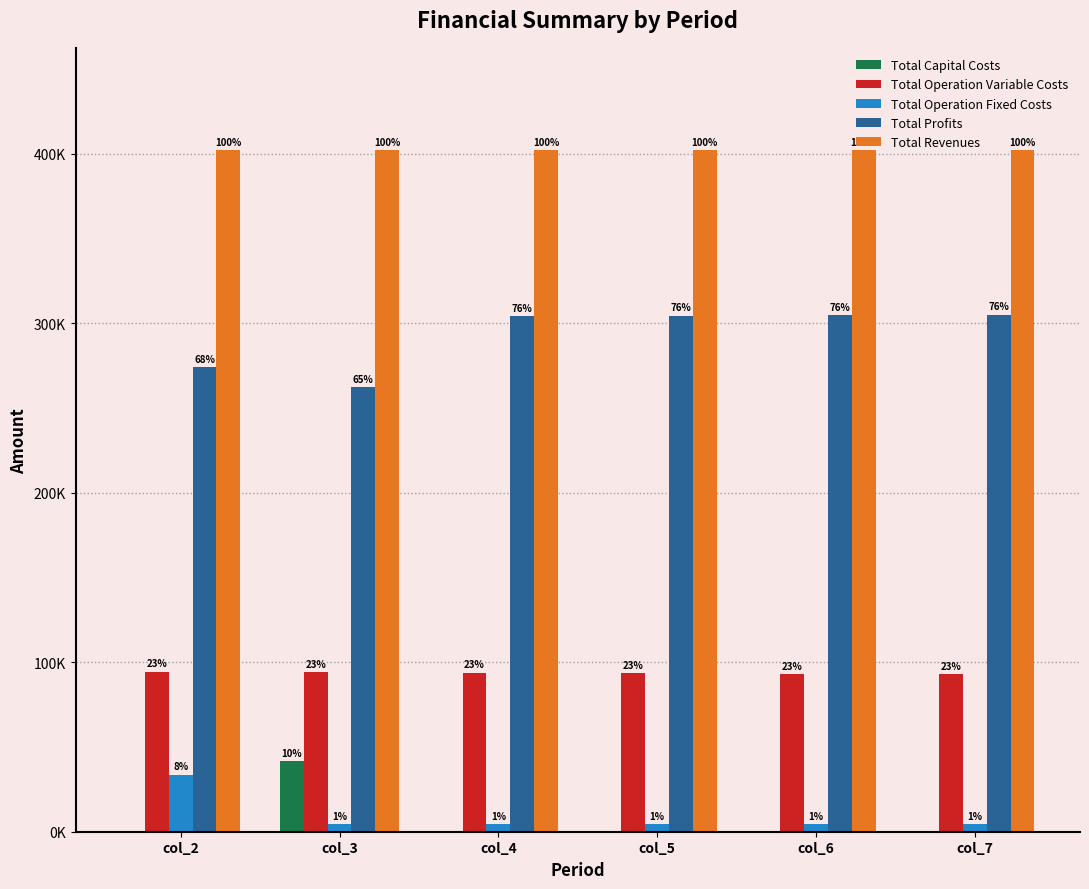

What is the approximate value of Total Profits at col_3?

262232.2